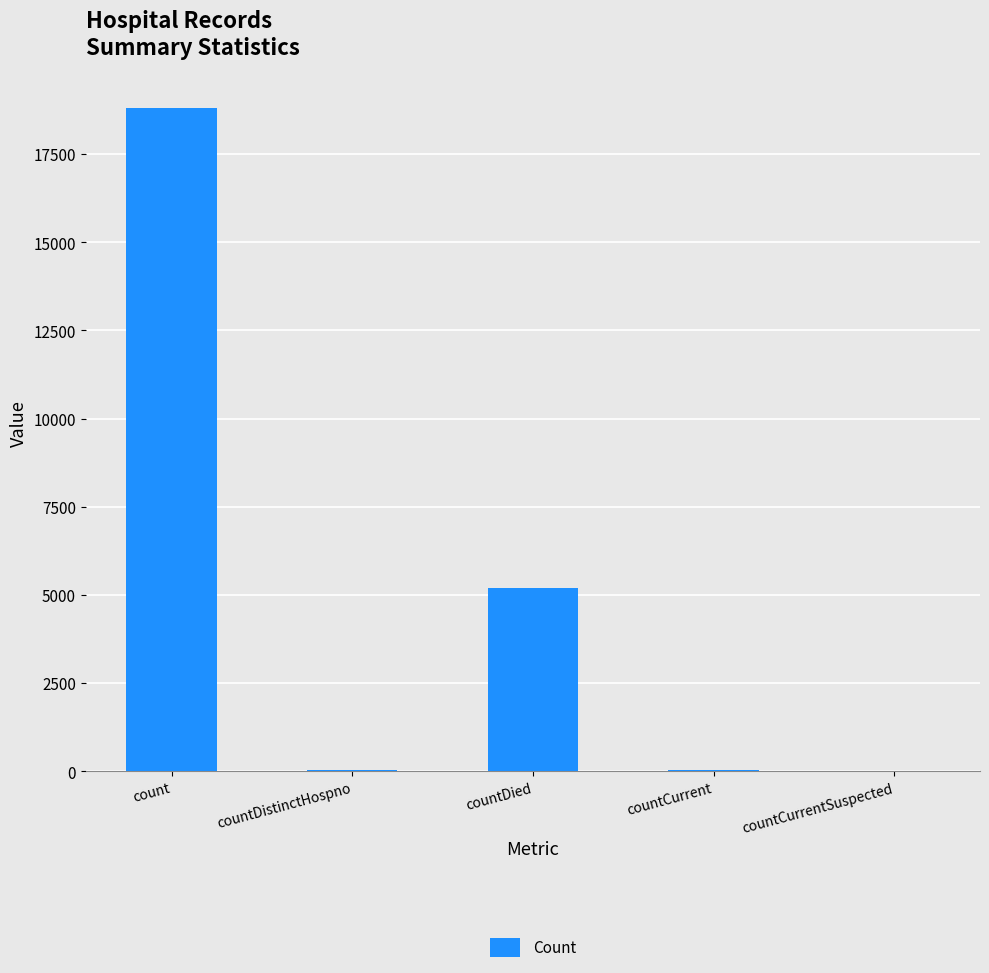

Where is the data nearest to the value 9407?

countDied